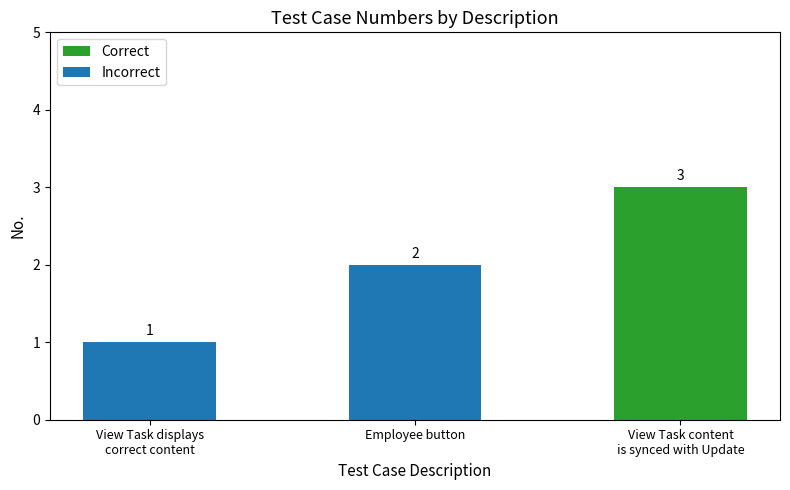

What is the difference between the values at View Task content
is synced with Update and View Task displays
correct content?

2